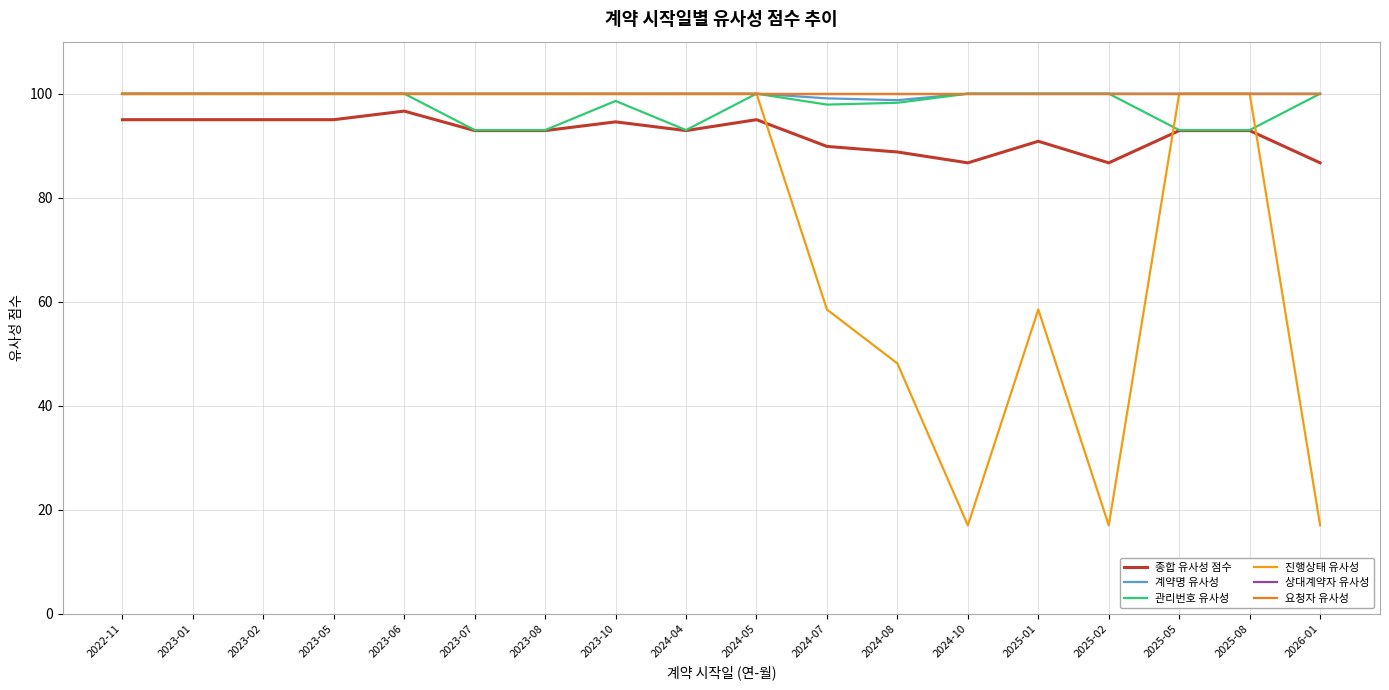

List the labels in order of 진행상태 유사성 value, largest first.

2022-11, 2023-01, 2023-02, 2023-05, 2023-06, 2023-07, 2023-08, 2023-10, 2024-04, 2024-05, 2025-05, 2025-08, 2024-07, 2025-01, 2024-08, 2024-10, 2025-02, 2026-01